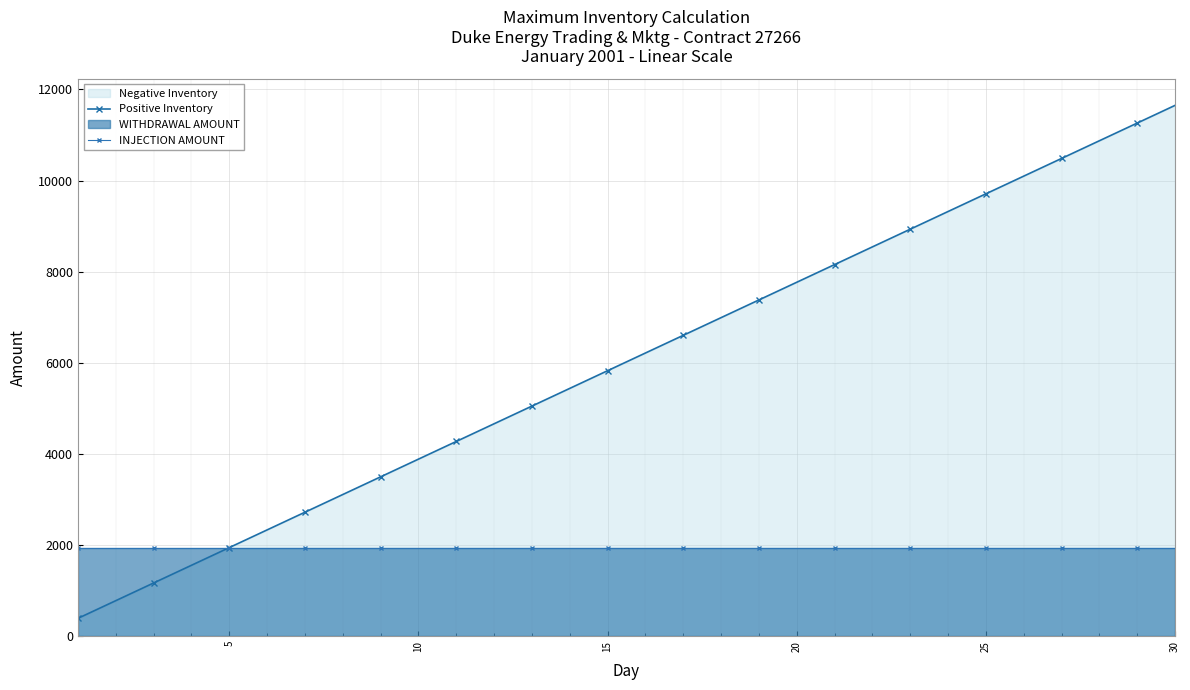

Which series has the largest total across all categories?

Positive Inventory